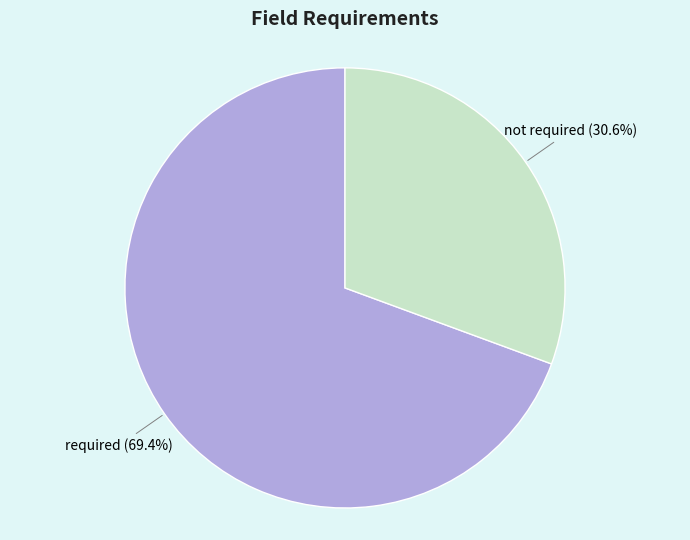

Is it true that not required is 31% of the pie?

True